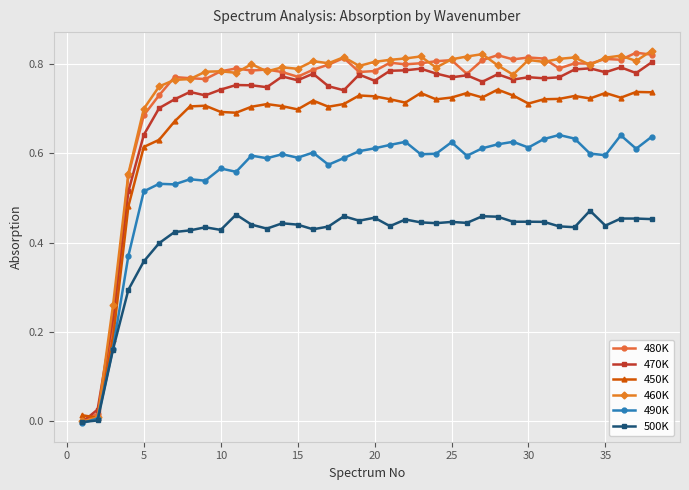

True or false: 460K has more than 2 interior local peaks.

True